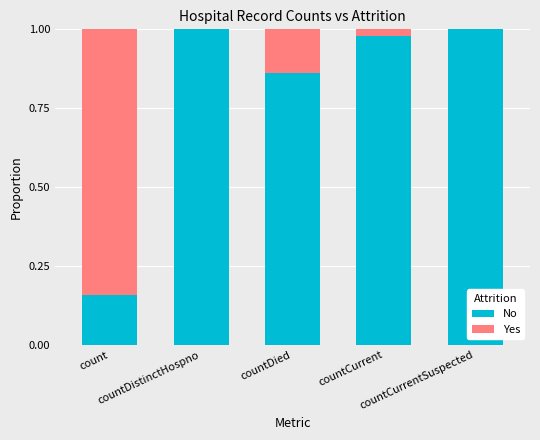

How many series are shown in this chart?

2